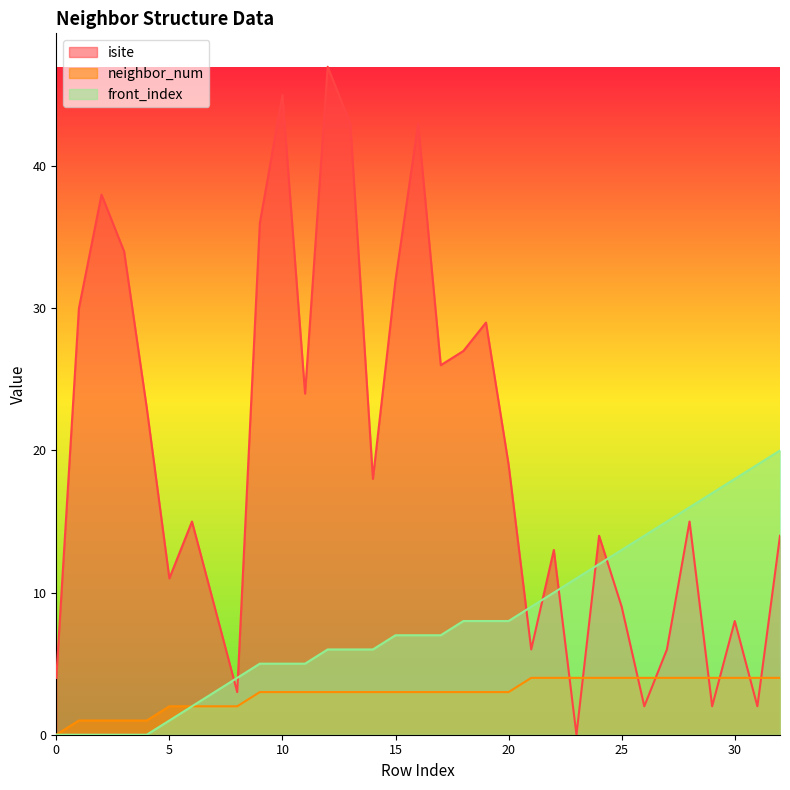

At how many categories does at least one series exceed 2?

33